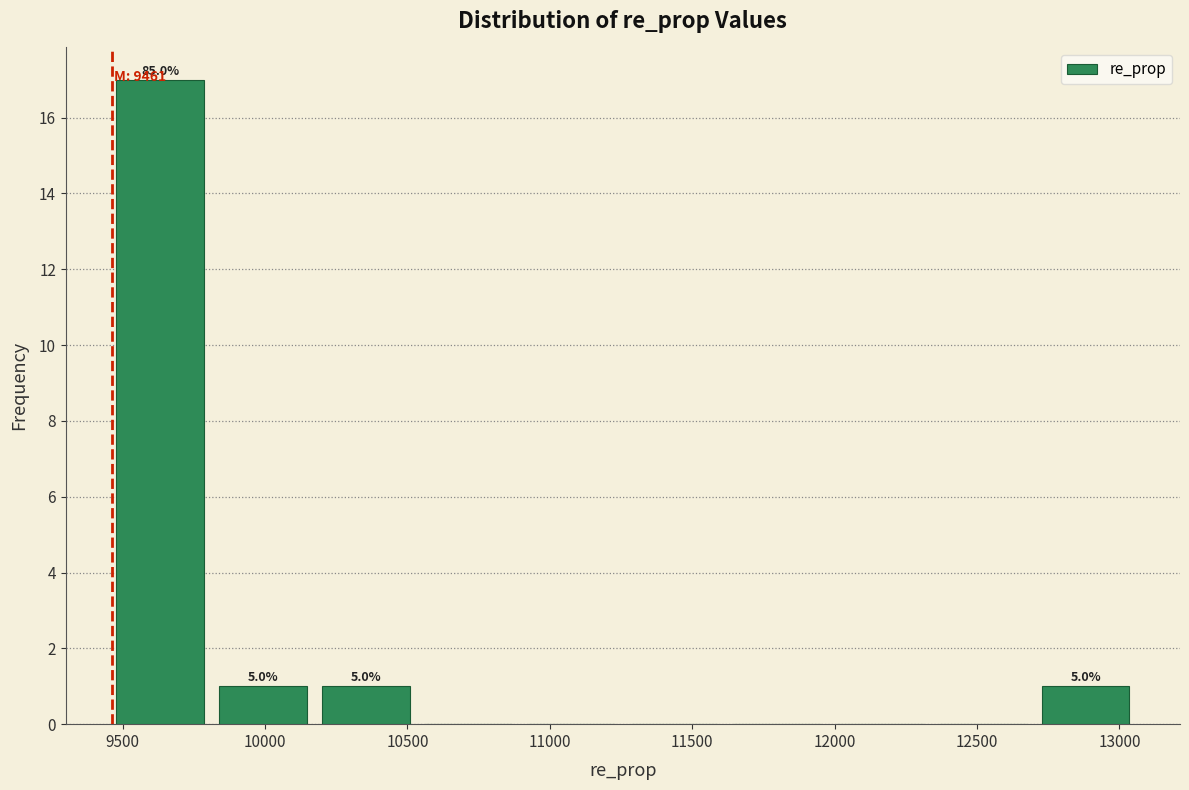

Over which range of the x-axis is the bar tallest?

9450 to 9800